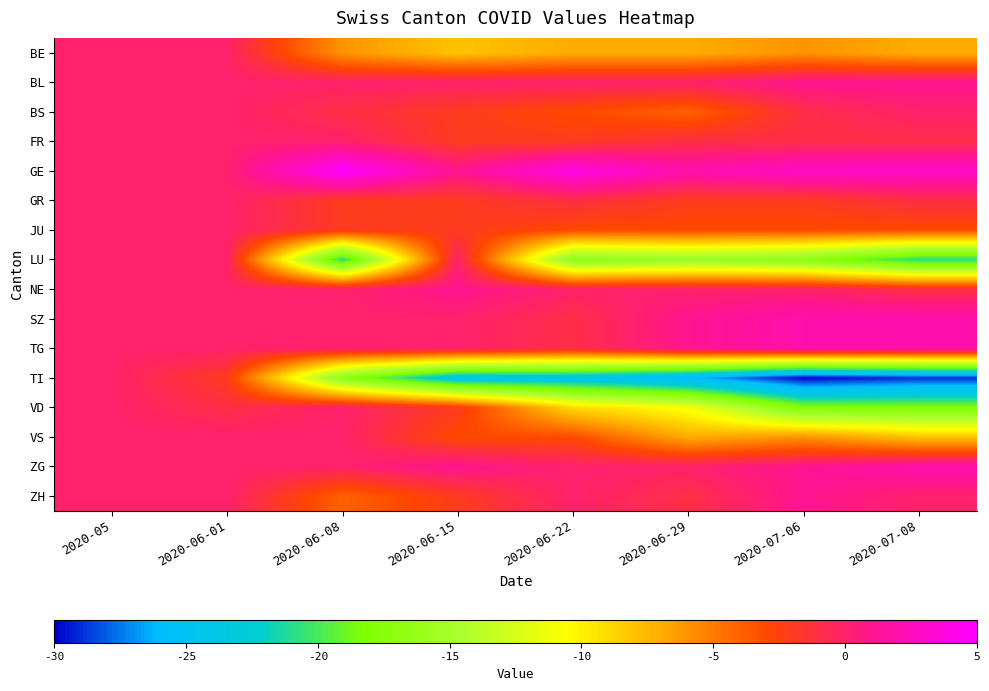

Reading right to left, extract all data points from this chart.

BE: 2020-07-08=-7	2020-07-06=-6	2020-06-29=-7	2020-06-22=-7	2020-06-15=-8	2020-06-08=-6	2020-06-01=0	2020-05=0
BL: 2020-07-08=1	2020-07-06=1	2020-06-29=0	2020-06-22=0	2020-06-15=0	2020-06-08=0	2020-06-01=0	2020-05=0
BS: 2020-07-08=0	2020-07-06=-1	2020-06-29=-4	2020-06-22=-3	2020-06-15=-2	2020-06-08=-1	2020-06-01=0	2020-05=0
FR: 2020-07-08=-1	2020-07-06=-1	2020-06-29=-1	2020-06-22=-2	2020-06-15=-2	2020-06-08=0	2020-06-01=0	2020-05=0
GE: 2020-07-08=3	2020-07-06=3	2020-06-29=2	2020-06-22=4	2020-06-15=1	2020-06-08=5	2020-06-01=0	2020-05=0
GR: 2020-07-08=-1	2020-07-06=-2	2020-06-29=-2	2020-06-22=-1	2020-06-15=-2	2020-06-08=-2	2020-06-01=0	2020-05=0
JU: 2020-07-08=-3	2020-07-06=-3	2020-06-29=-3	2020-06-22=-3	2020-06-15=-2	2020-06-08=-2	2020-06-01=0	2020-05=0
LU: 2020-07-08=-21	2020-07-06=-17	2020-06-29=-16	2020-06-22=-17	2020-06-15=0	2020-06-08=-21	2020-06-01=0	2020-05=0
NE: 2020-07-08=-1	2020-07-06=0	2020-06-29=0	2020-06-22=0	2020-06-15=1	2020-06-08=0	2020-06-01=0	2020-05=0
SZ: 2020-07-08=2	2020-07-06=2	2020-06-29=1	2020-06-22=-1	2020-06-15=0	2020-06-08=0	2020-06-01=0	2020-05=0
TG: 2020-07-08=2	2020-07-06=2	2020-06-29=1	2020-06-22=-1	2020-06-15=0	2020-06-08=0	2020-06-01=0	2020-05=0
TI: 2020-07-08=-29	2020-07-06=-30	2020-06-29=-26	2020-06-22=-24	2020-06-15=-24	2020-06-08=-17	2020-06-01=-2	2020-05=0
VD: 2020-07-08=-18	2020-07-06=-18	2020-06-29=-11	2020-06-22=-9	2020-06-15=-2	2020-06-08=0	2020-06-01=-1	2020-05=0
VS: 2020-07-08=-8	2020-07-06=-6	2020-06-29=-7	2020-06-22=-3	2020-06-15=-3	2020-06-08=0	2020-06-01=0	2020-05=0
ZG: 2020-07-08=2	2020-07-06=1	2020-06-29=0	2020-06-22=0	2020-06-15=1	2020-06-08=0	2020-06-01=0	2020-05=0
ZH: 2020-07-08=0	2020-07-06=1	2020-06-29=-1	2020-06-22=0	2020-06-15=-2	2020-06-08=-4	2020-06-01=0	2020-05=0